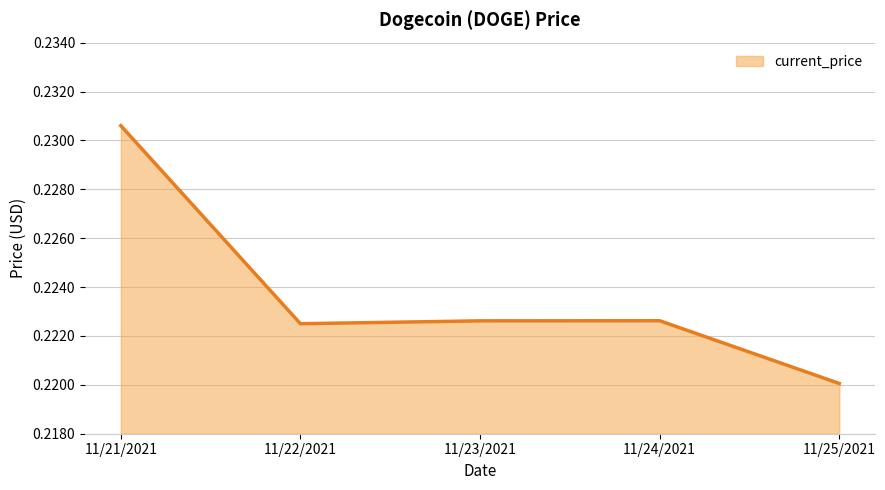

What is the sum of the values at 11/23/2021 and 11/25/2021?

0.4